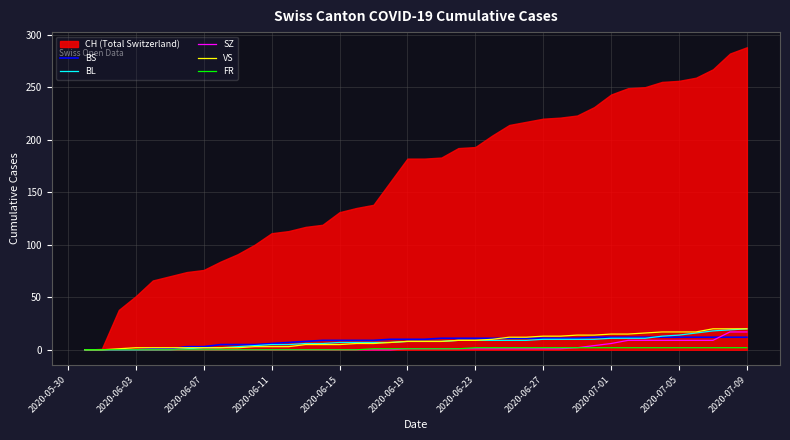

How many data points in BL are less than 8?

19